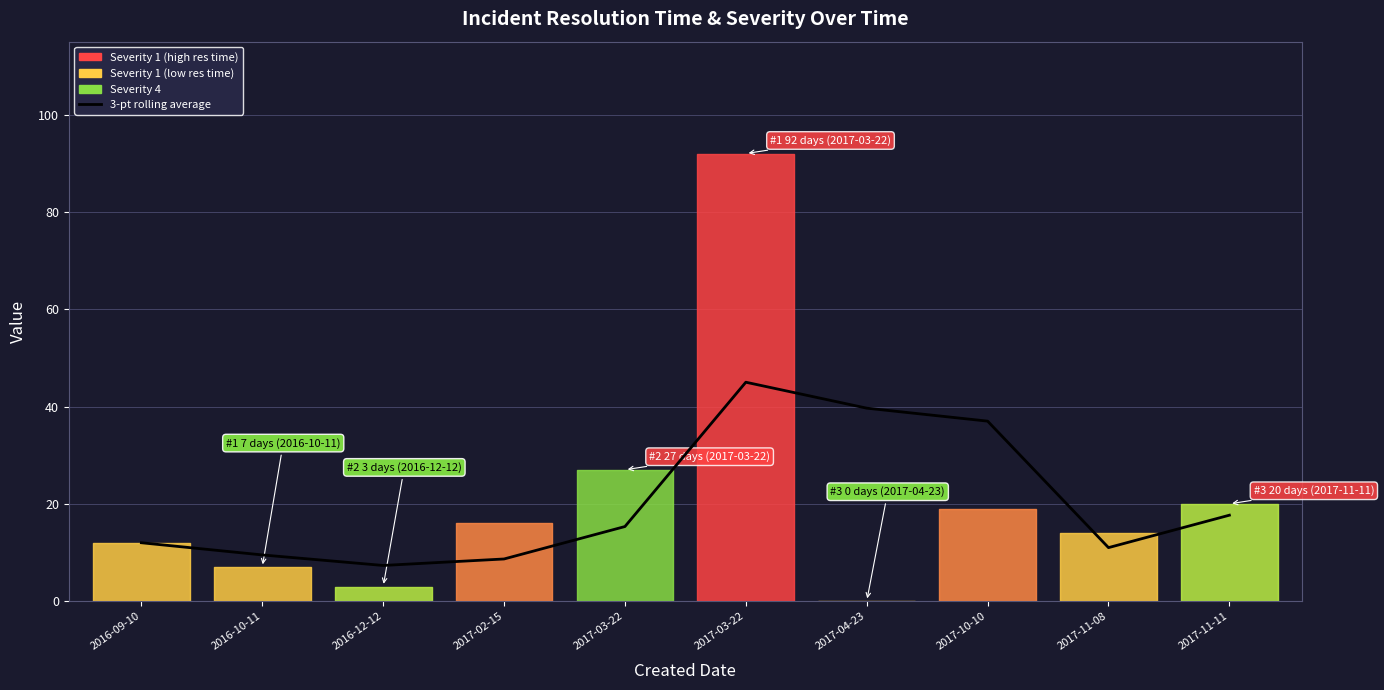

How many series are shown in this chart?

1